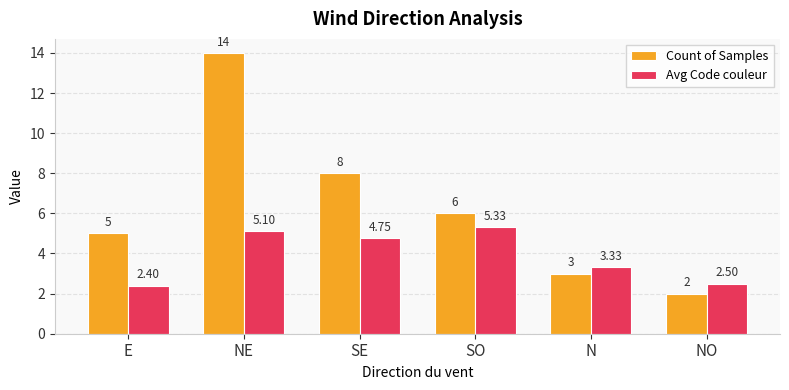

True or false: Count of Samples has a value of 14.0 at NE.

True